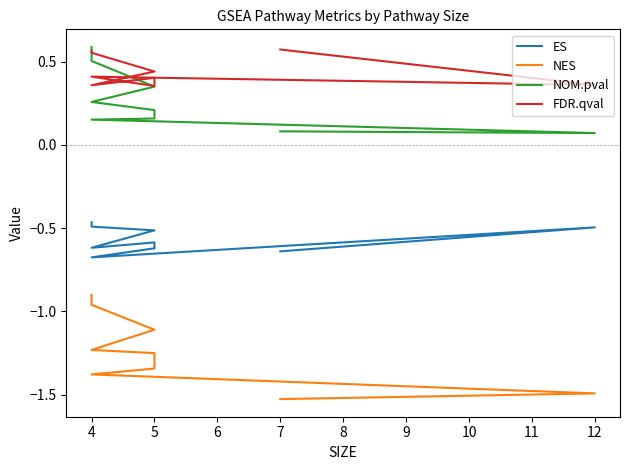

What is the difference between the second highest and second lowest values in the NES series?

0.5